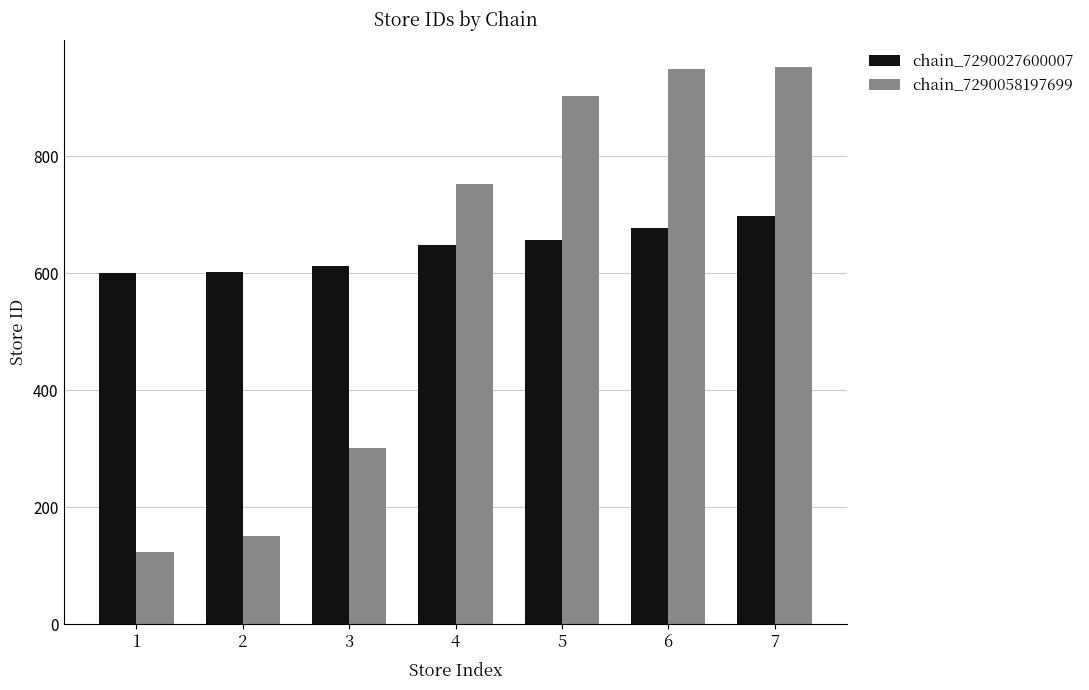

What is the difference between the maximum and minimum values in the chain_7290058197699 series?

828